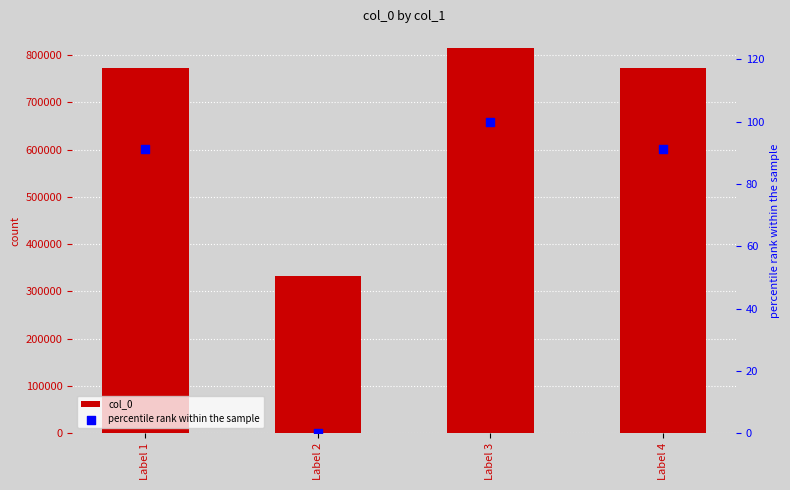

What are all the series names shown in the legend?

col_0, percentile rank within the sample